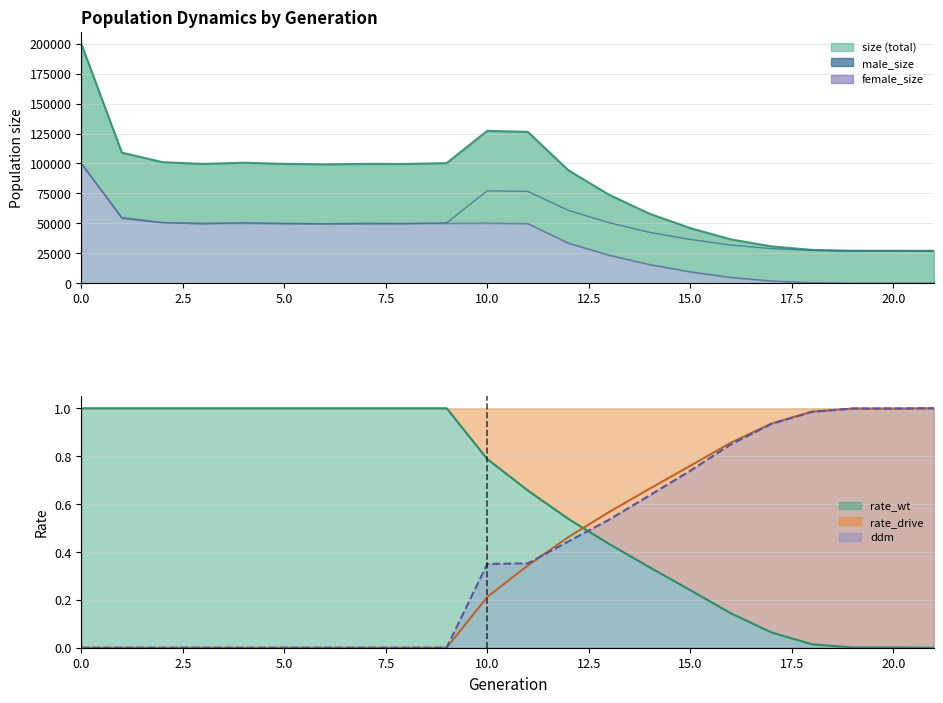

What is the value of the rate_wt point at the 7th from the left?

1.0